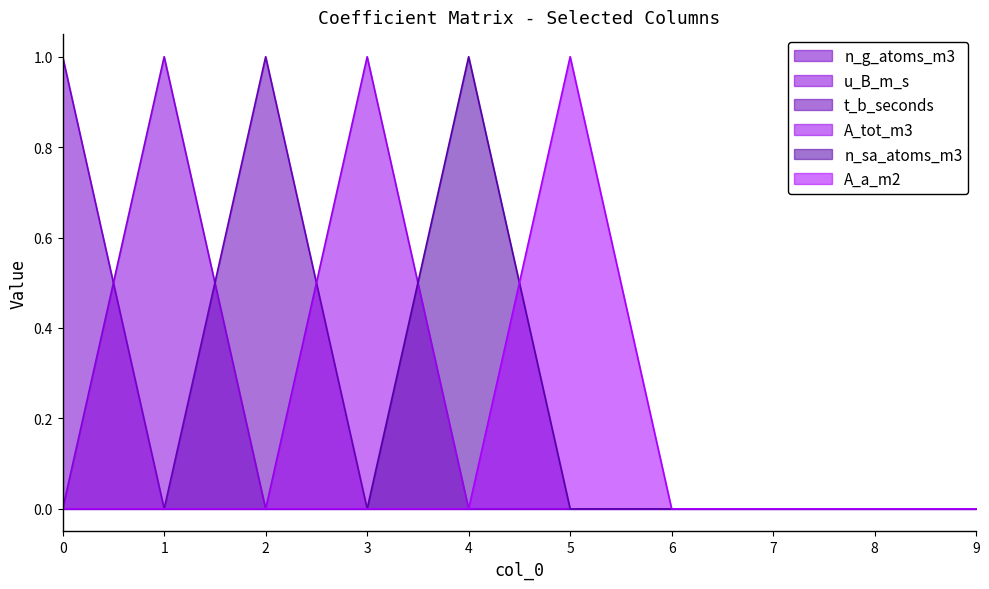

True or false: n_g_atoms_m3 and A_tot_m3 intersect in this chart.

False